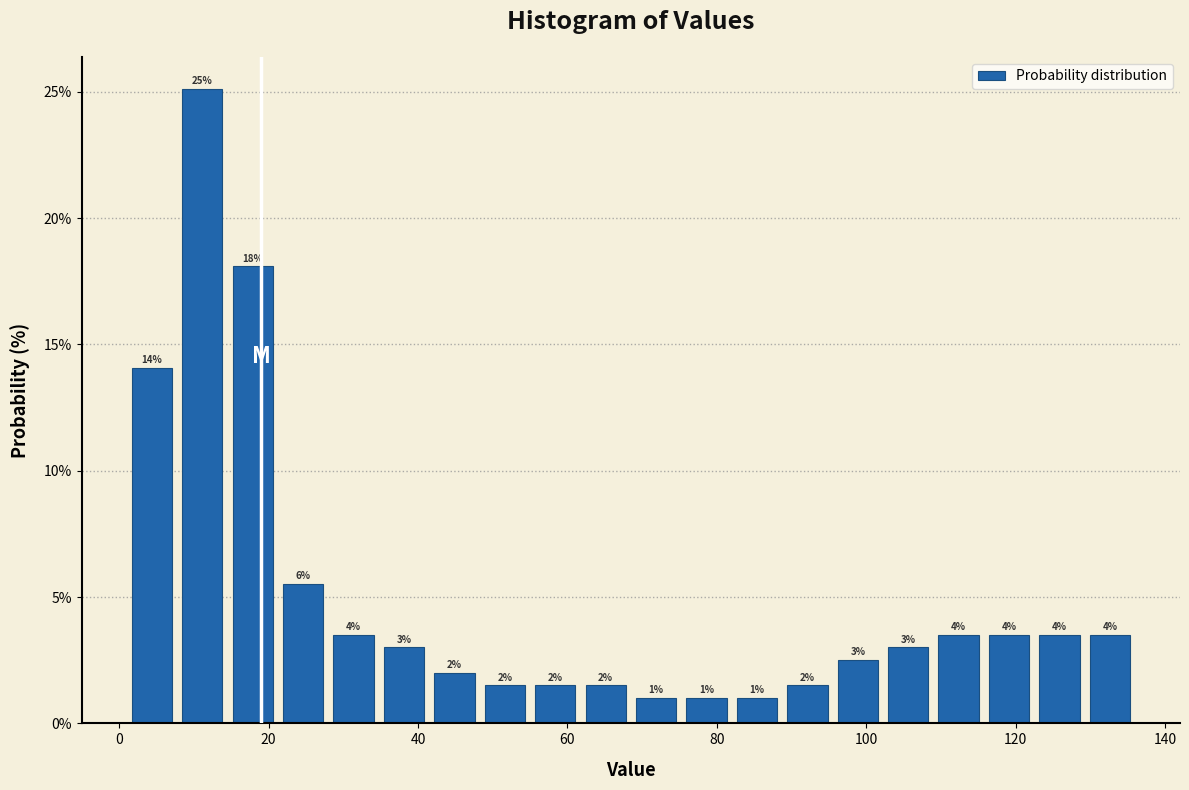

Read against the x-axis, roughly where is the centre of the tallest bar?

12